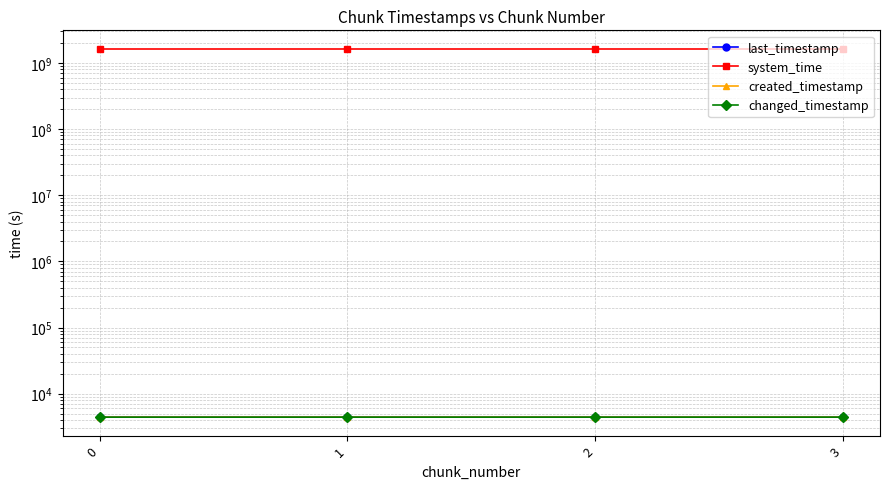

The value of changed_timestamp at 0 is 4413.1. True or false?

True